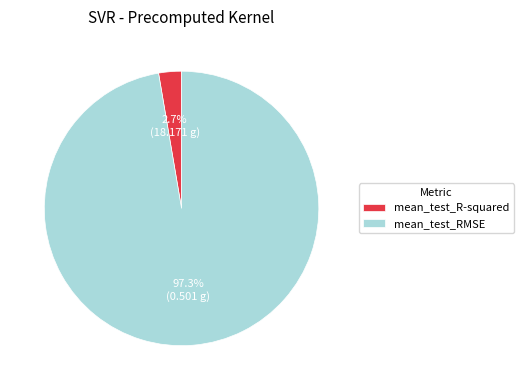

To the nearest percent, what percentage of the pie is mean_test_R-squared?

3%